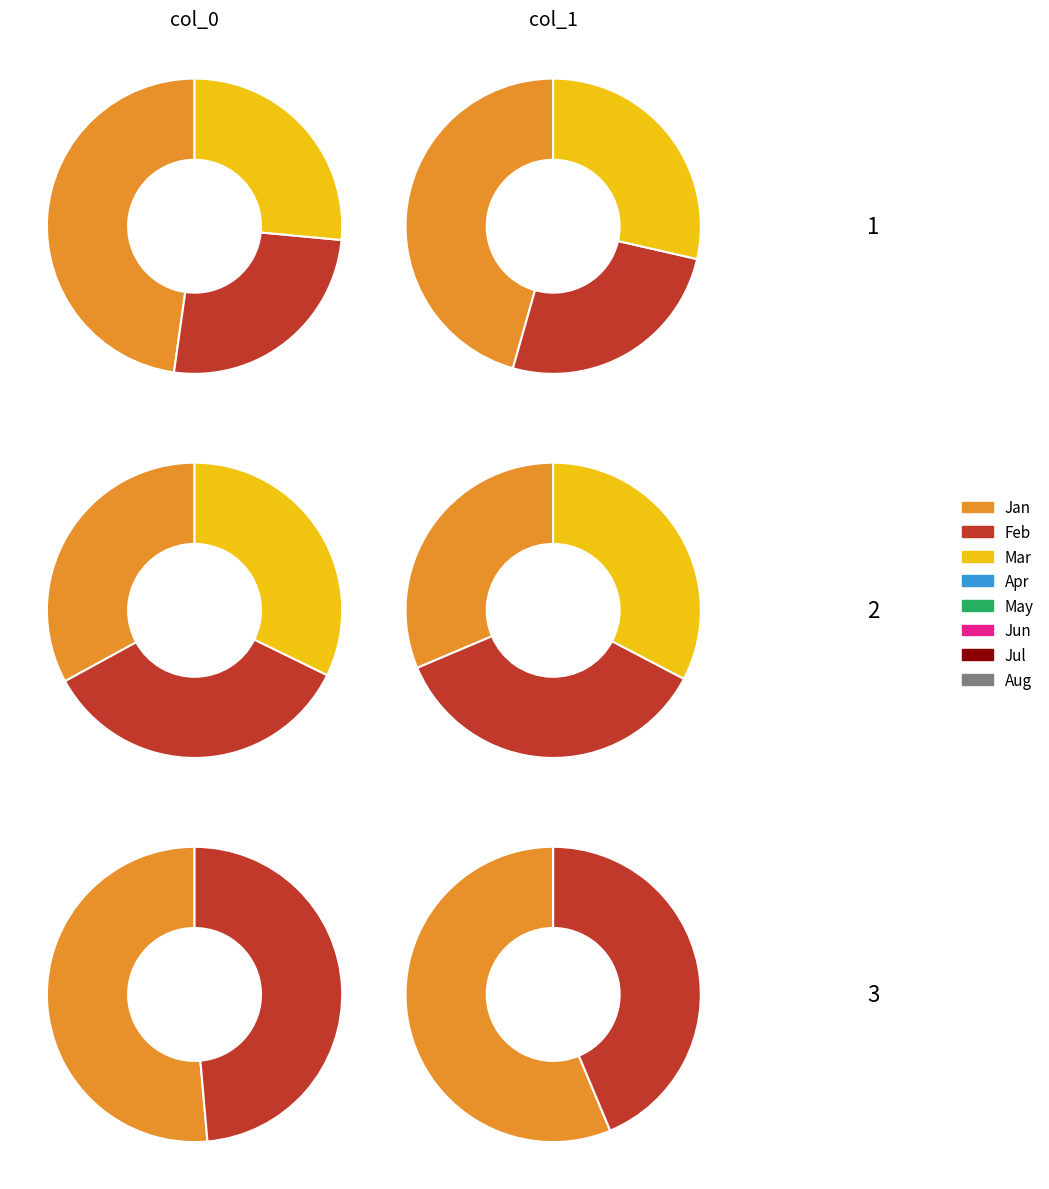

Rank the series by their average value, from highest to lowest.

col_0, col_1